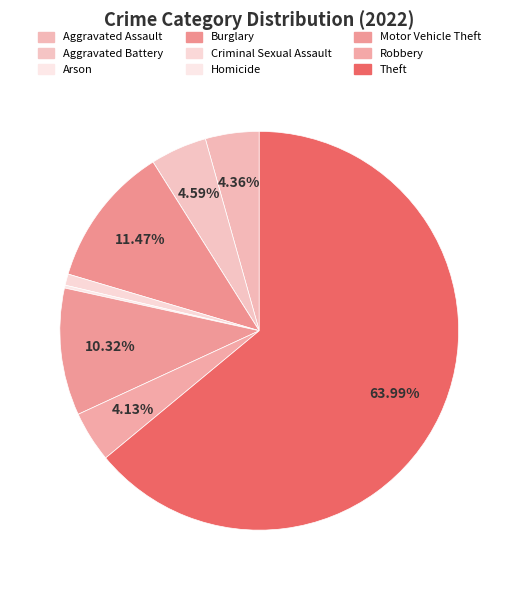

Does Theft account for over 50% of the chart?

Yes